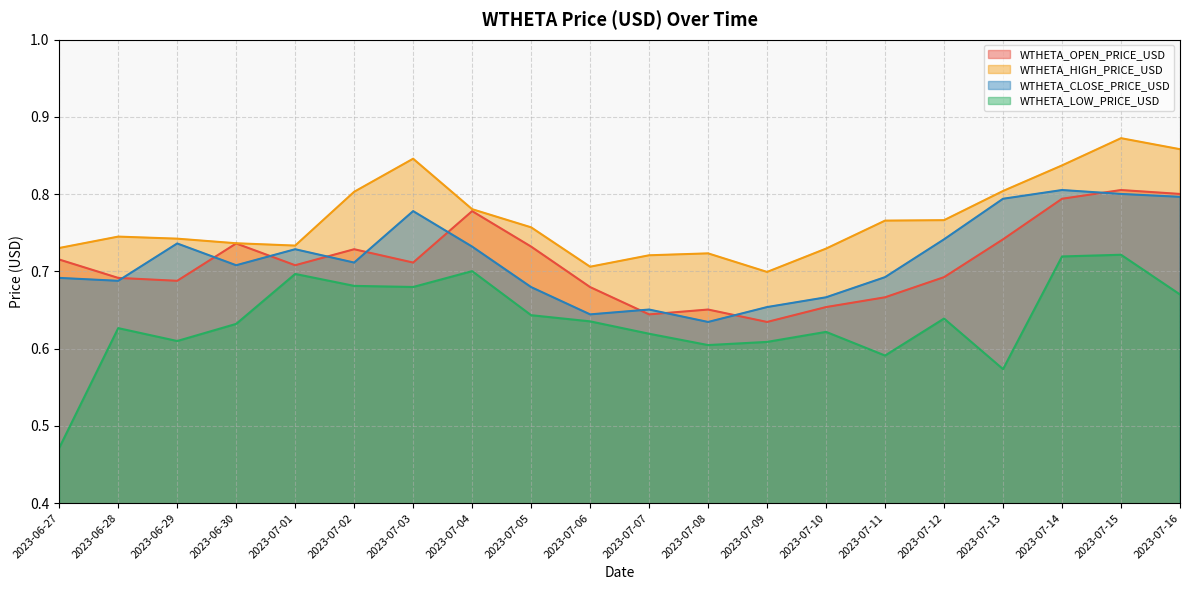

Does the chart display data point markers on the line(s)?

No